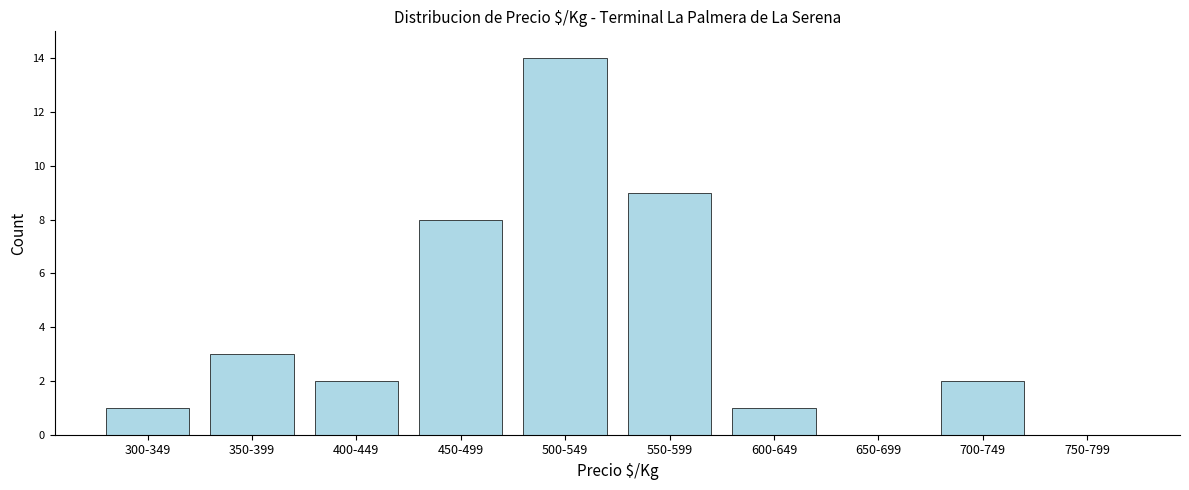

Reading left to right, extract all data points from this chart.

300-349=1	350-399=3	400-449=2	450-499=8	500-549=14	550-599=9	600-649=1	650-699=0	700-749=2	750-799=0